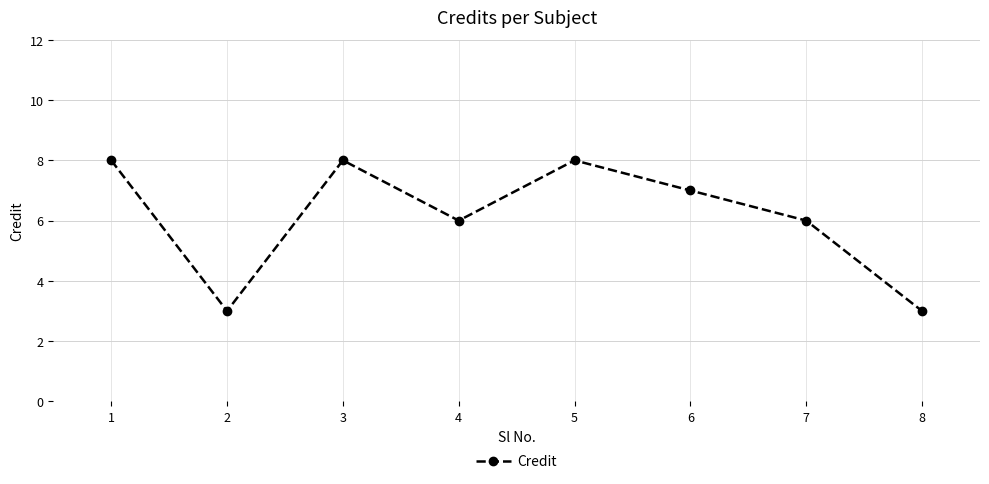

How many data points are less than 7?

4